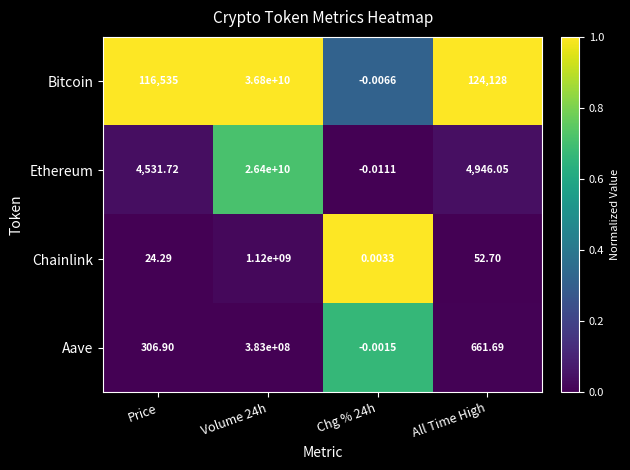

Where is Ethereum nearest to the value 13199999999?

All Time High